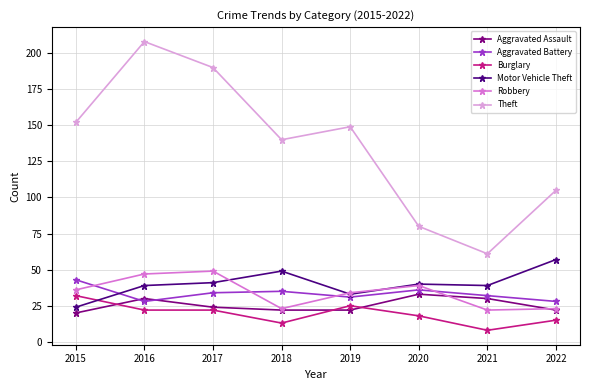

True or false: Theft and Aggravated Assault cross at least once.

False